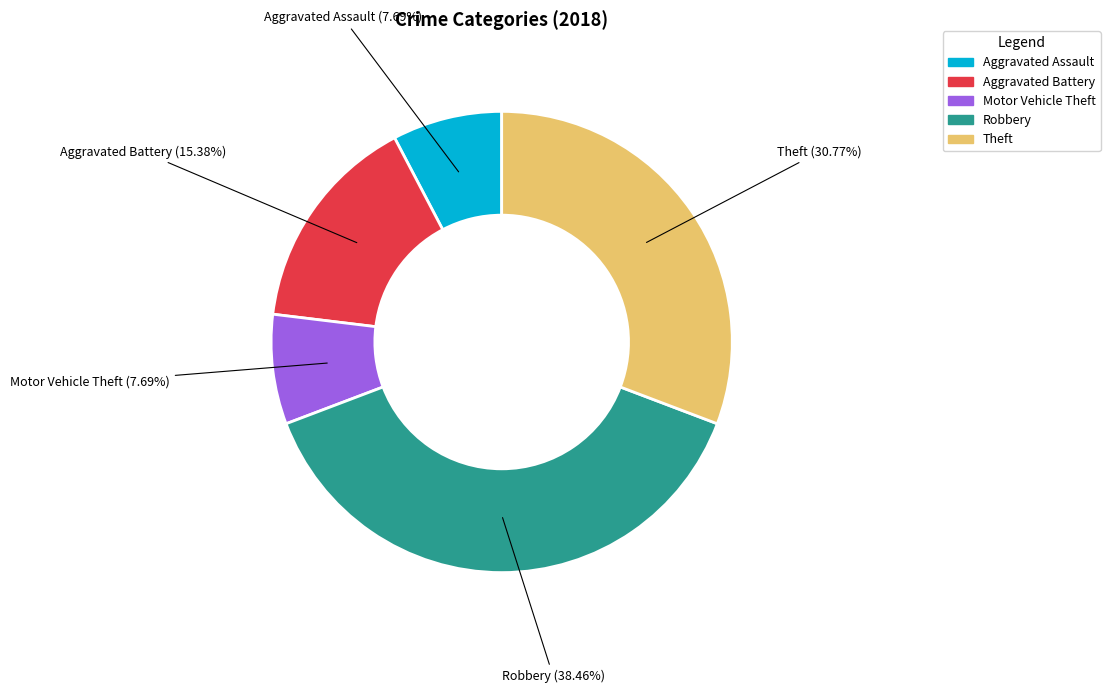

Which has a higher value, Aggravated Assault or Theft?

Theft